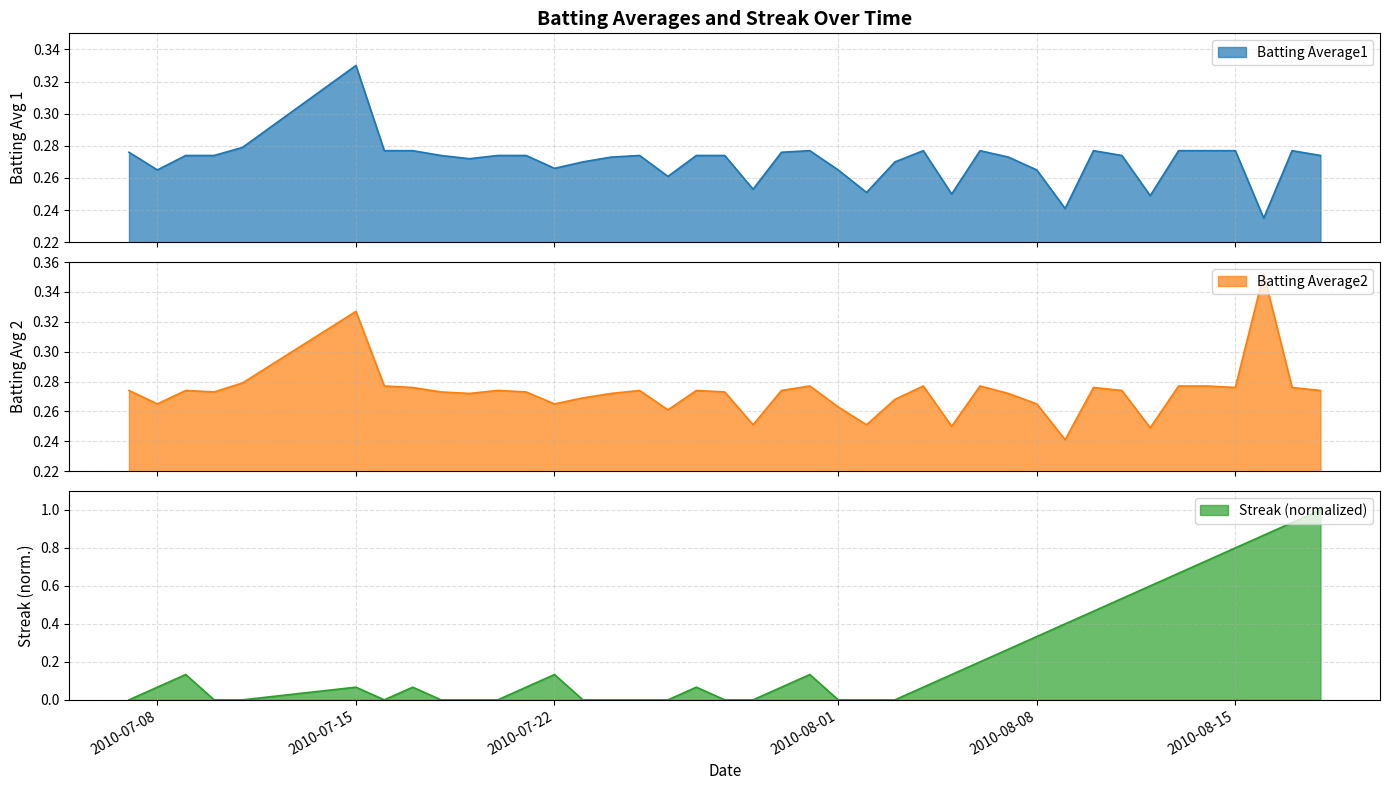

Which category has the highest value in the Streak series?

2010-08-18